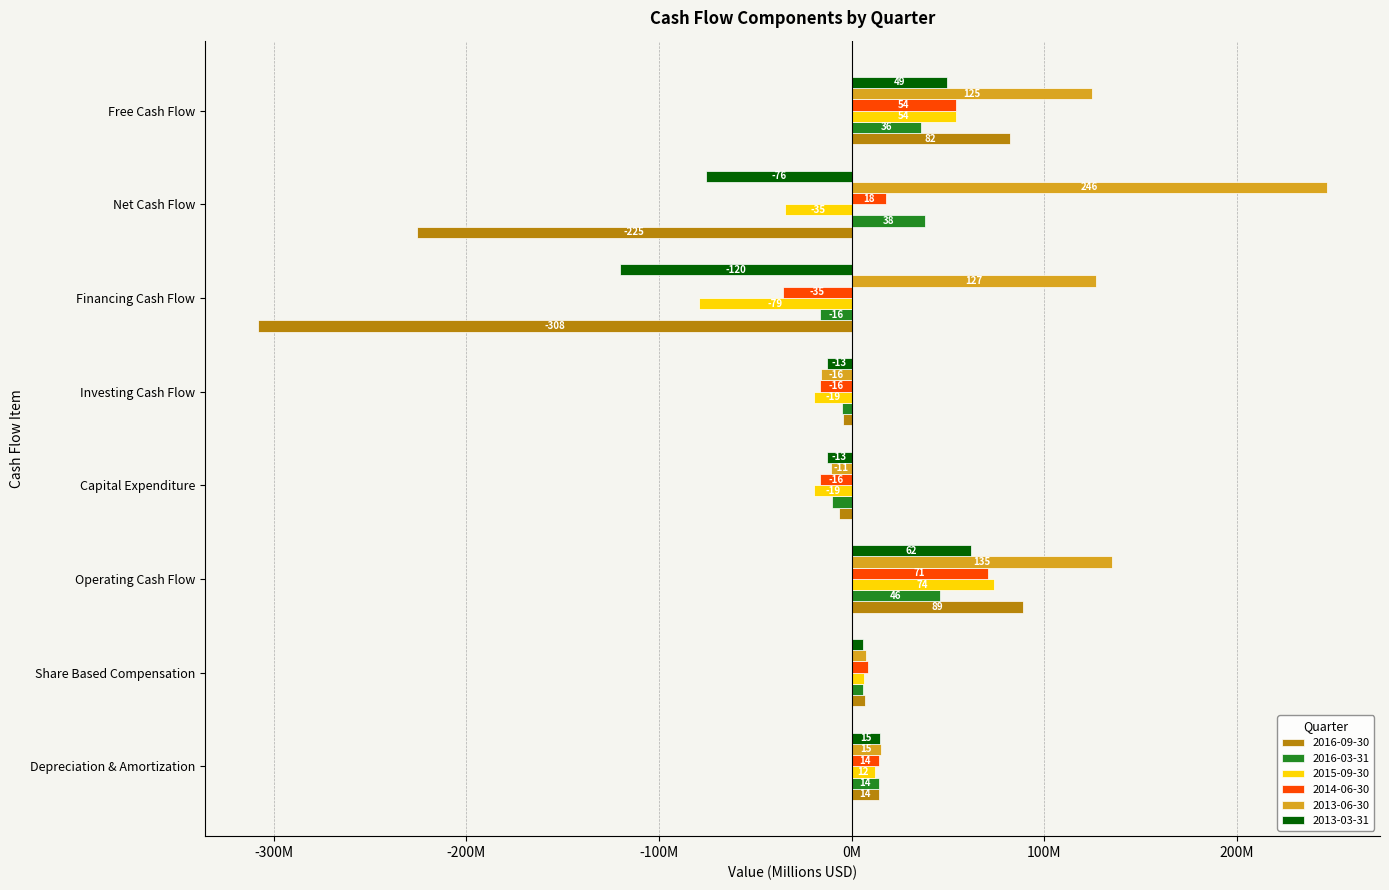

Which series has the largest range (max minus min)?

2016-09-30